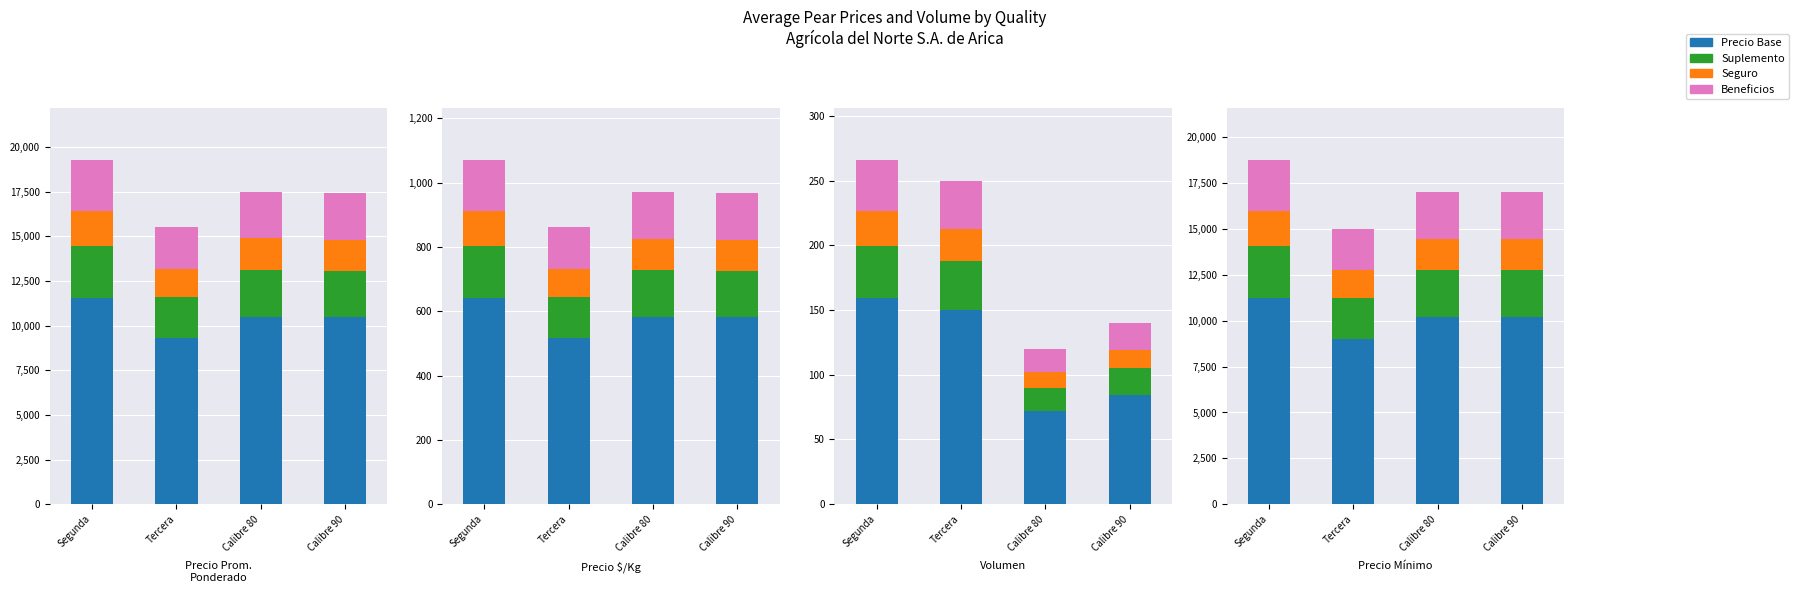

Which label corresponds to the largest value in the chart?

Segunda